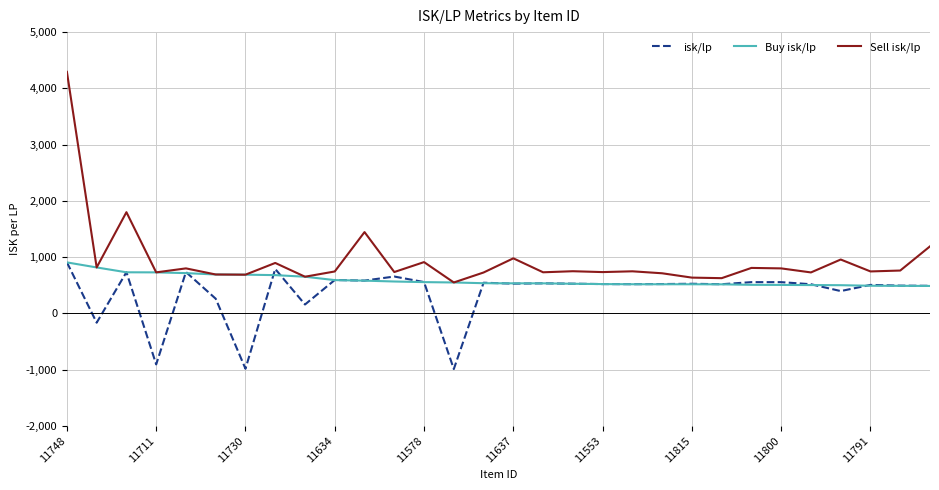

Which series has the widest spread of values?

Sell isk/lp